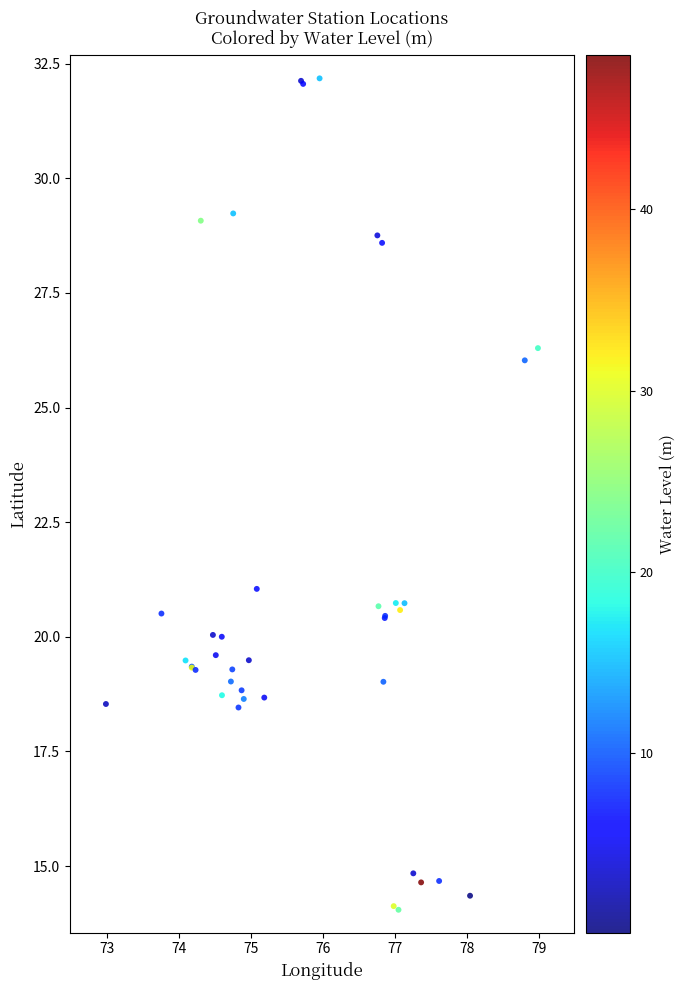

What Y value in the scatter plot is closest to 23?

21.0